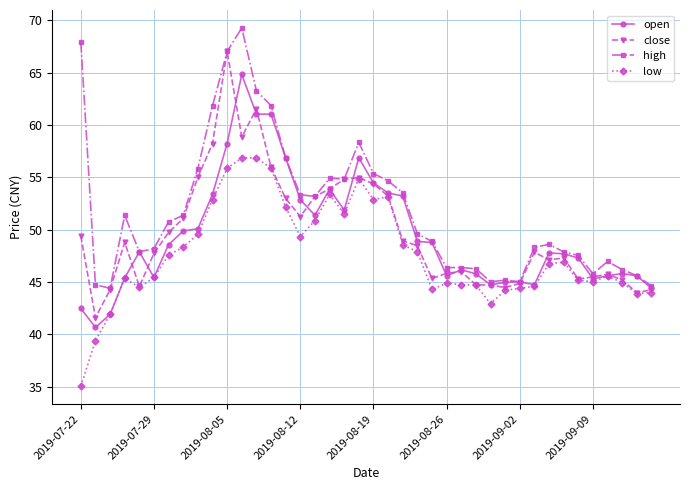

What is the value of the low point at the 28th from the left?

44.7